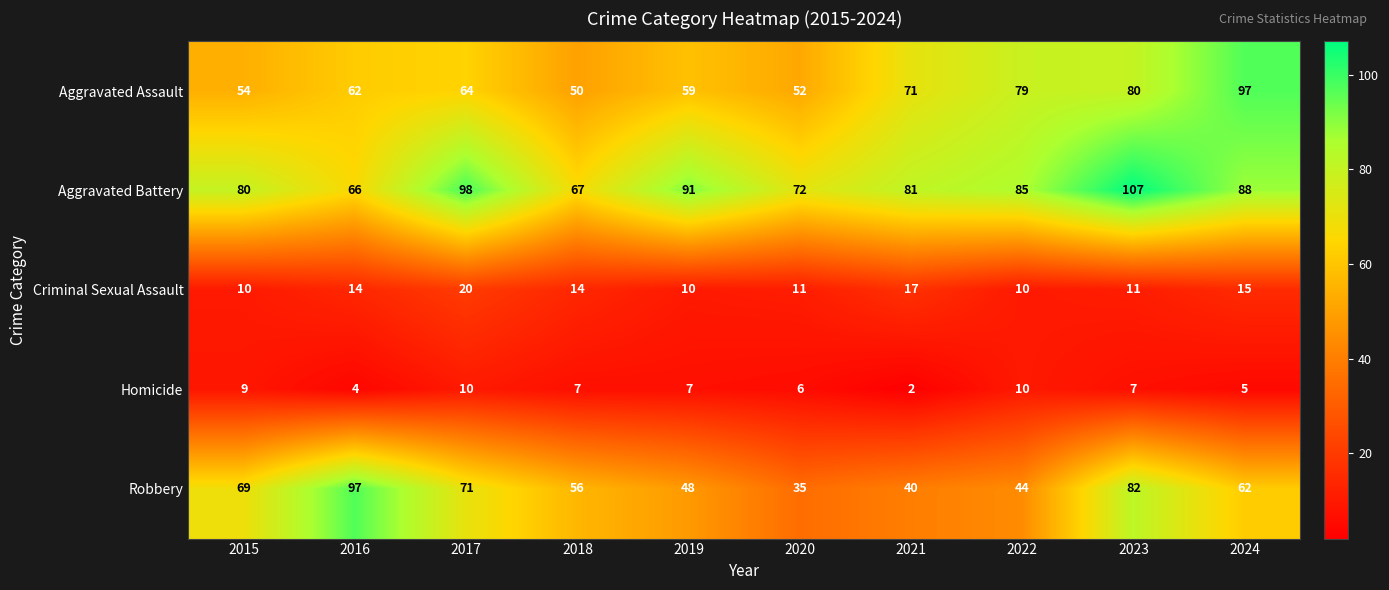

Rank the series at 2020 from highest to lowest value.

Aggravated Battery, Aggravated Assault, Robbery, Criminal Sexual Assault, Homicide